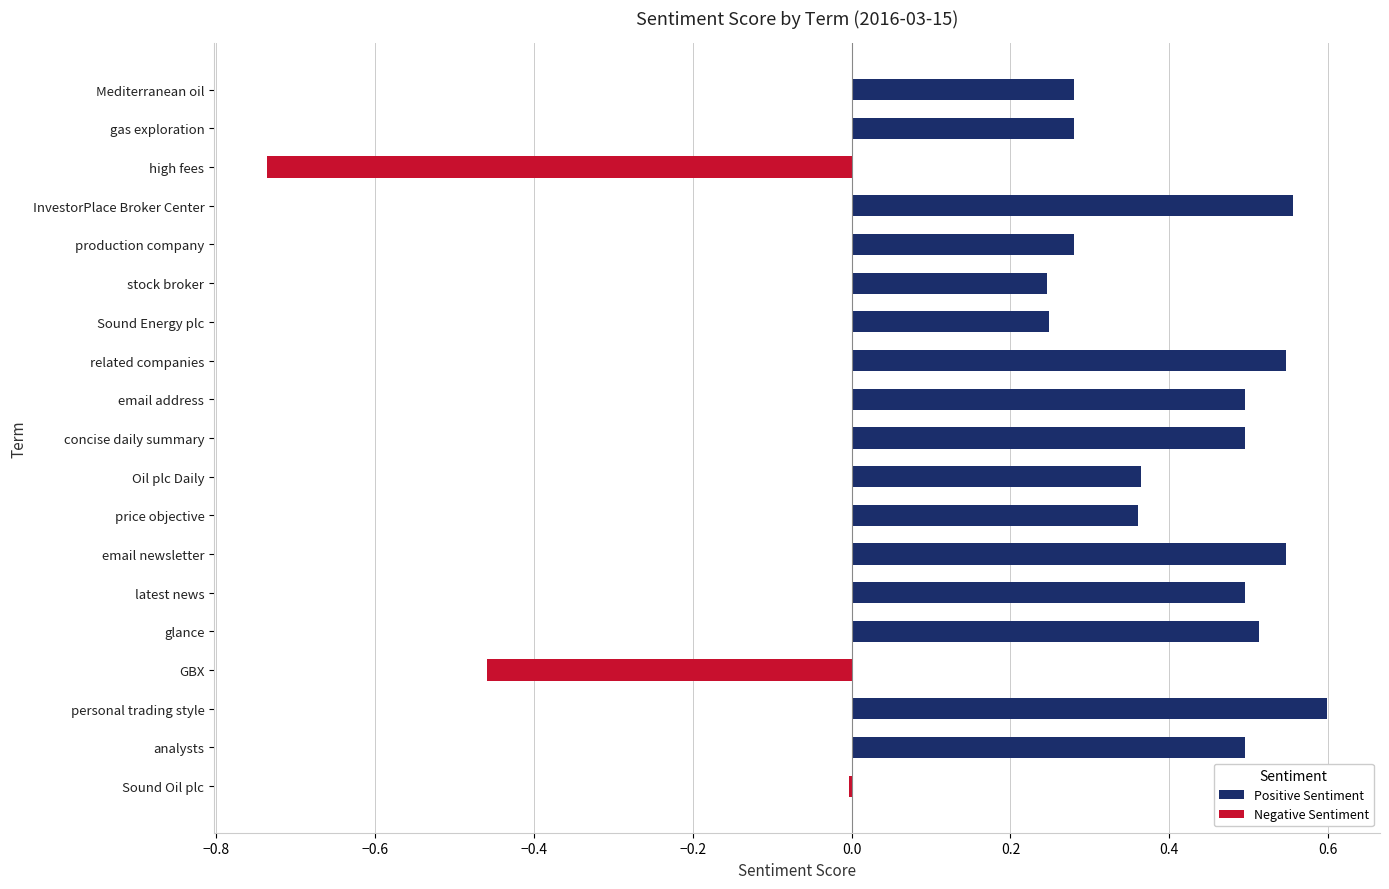

Rank the series at price objective from highest to lowest value.

Positive Sentiment, Negative Sentiment